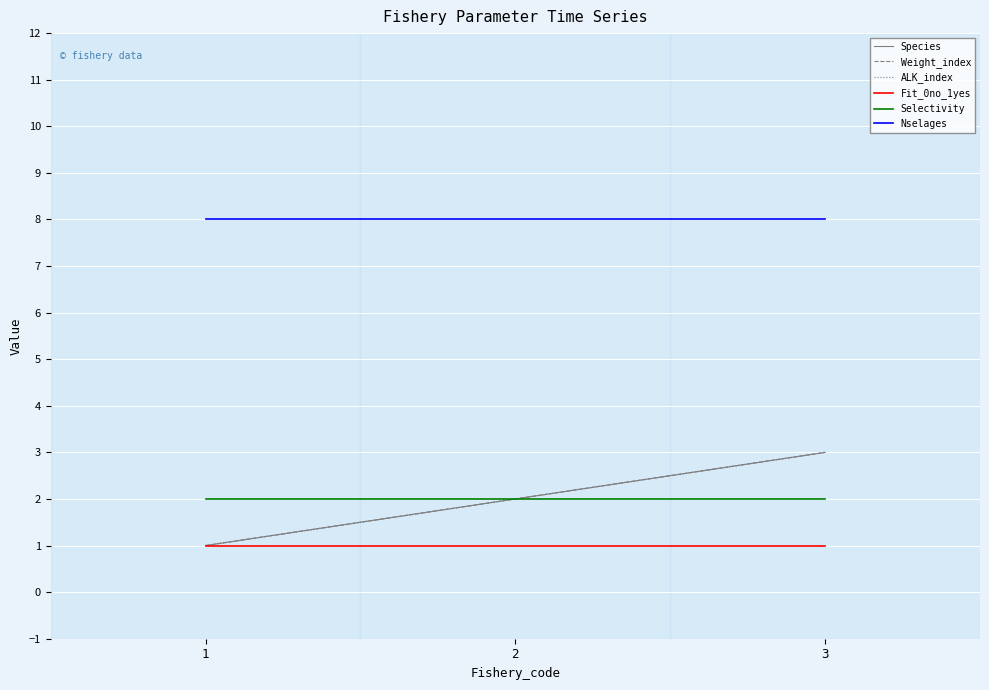

What is the sum of all Nselages values?

24